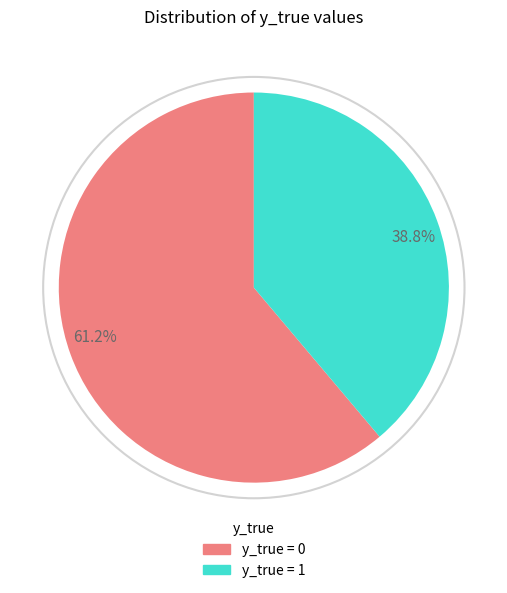

Which category has the biggest portion of the pie?

61.2%